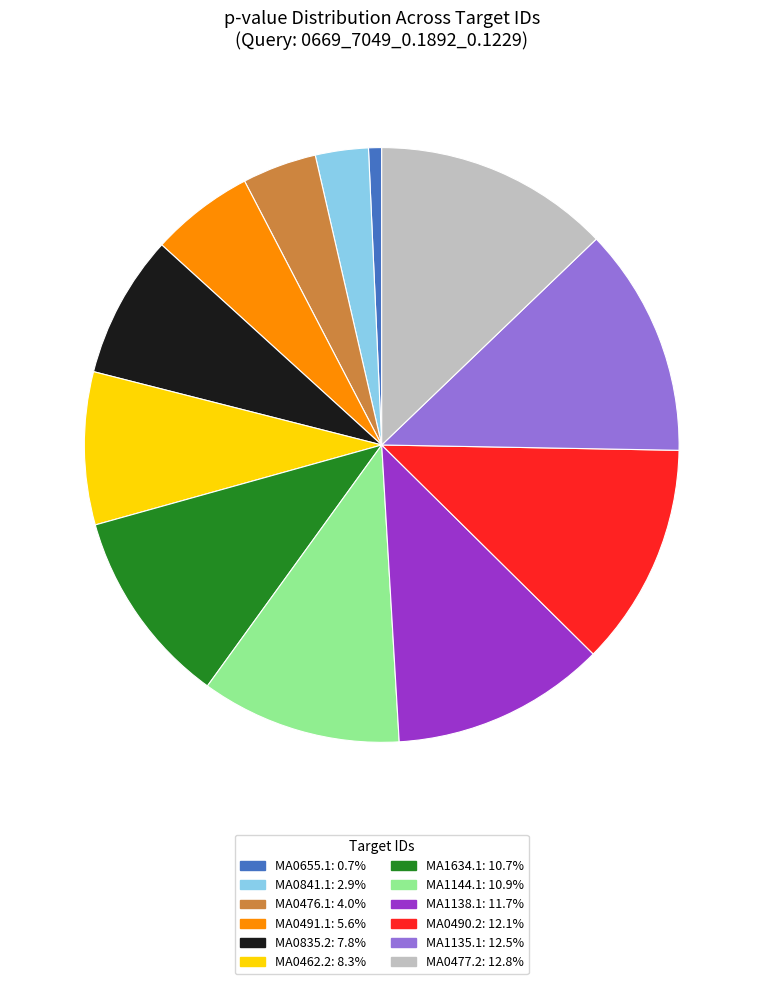

Does MA0491.1 account for over 50% of the chart?

No